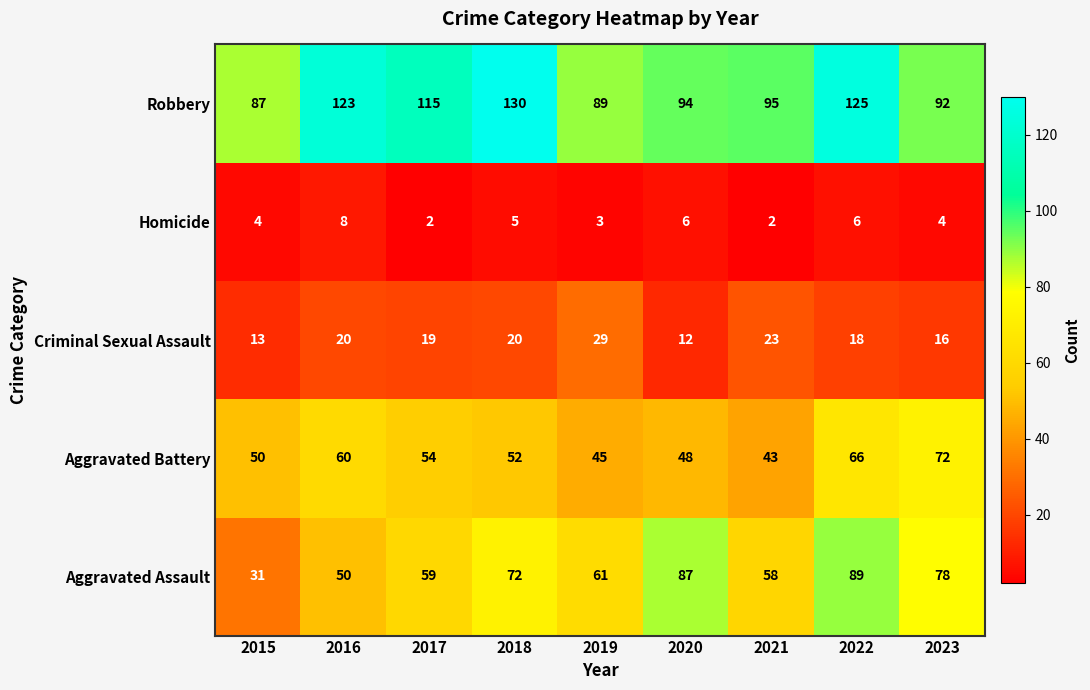

Which category has the lowest value in the Aggravated Assault series?

2015